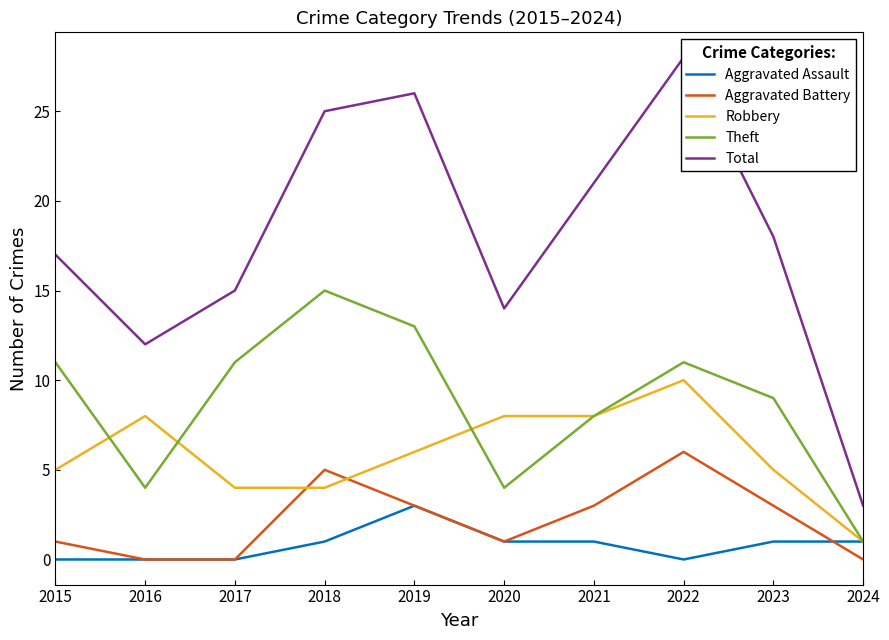

What is the sum of the Theft values at 2018 and 2017?

26